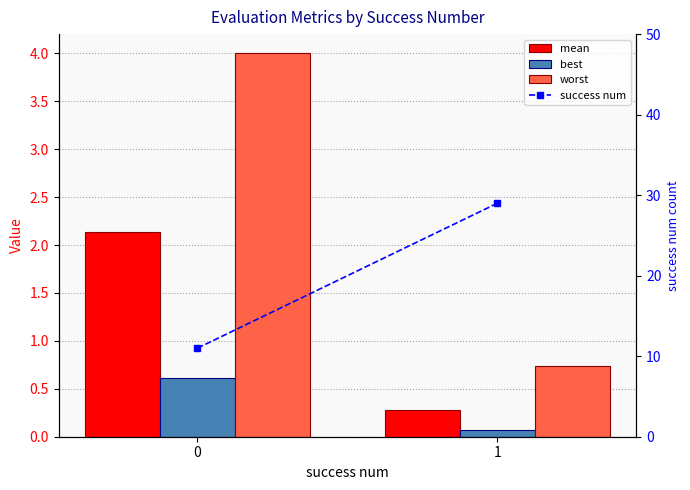

Rank the series by their maximum value, from lowest to highest.

best, mean, worst, success num